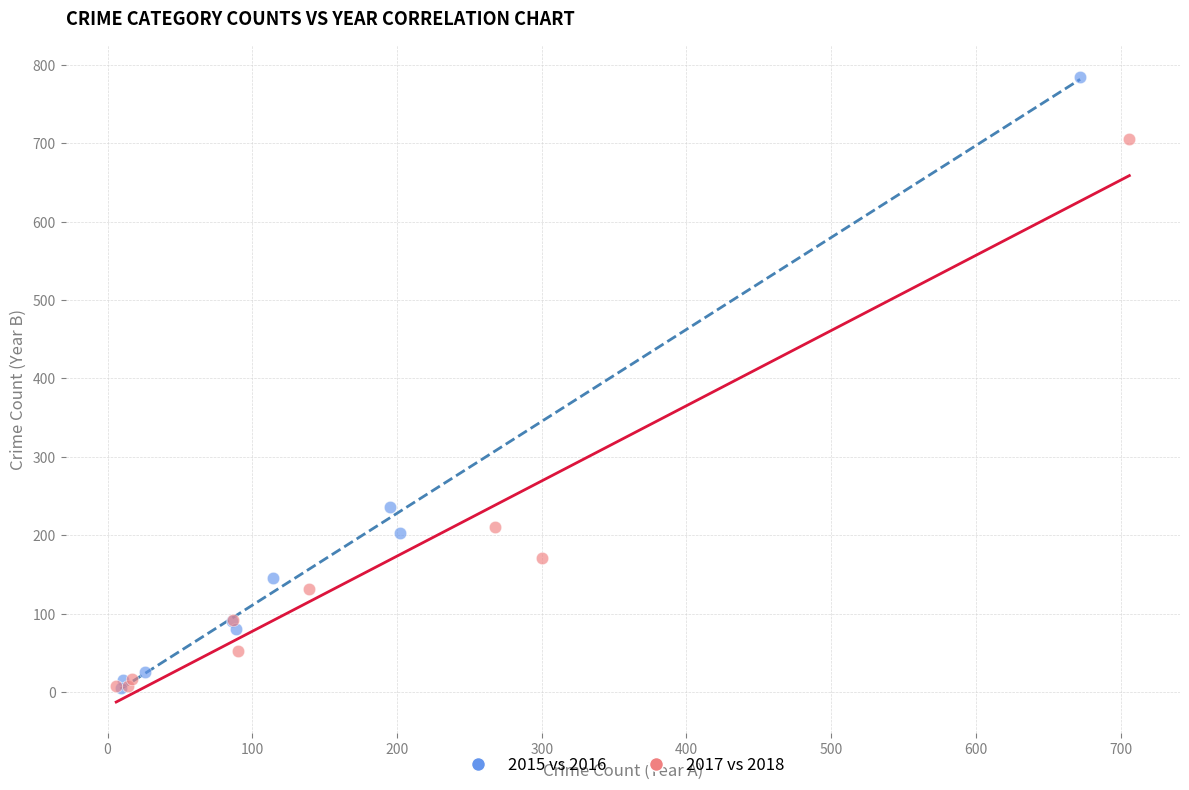

Which series contains the highest Y value?

2015 vs 2016